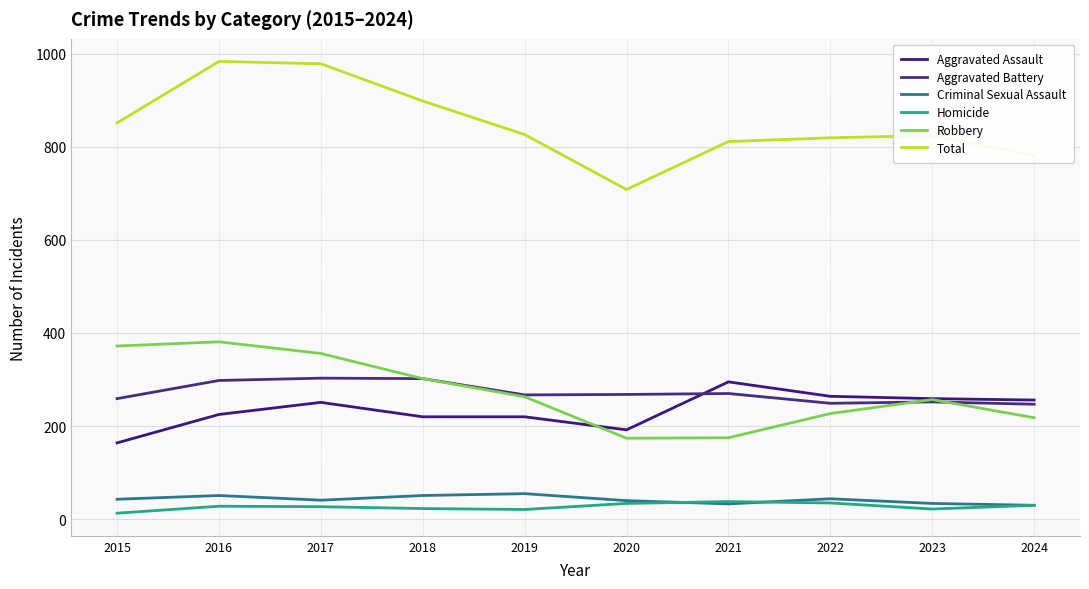

Is the value of Criminal Sexual Assault at 2024 greater than the value of Robbery at 2023?

No